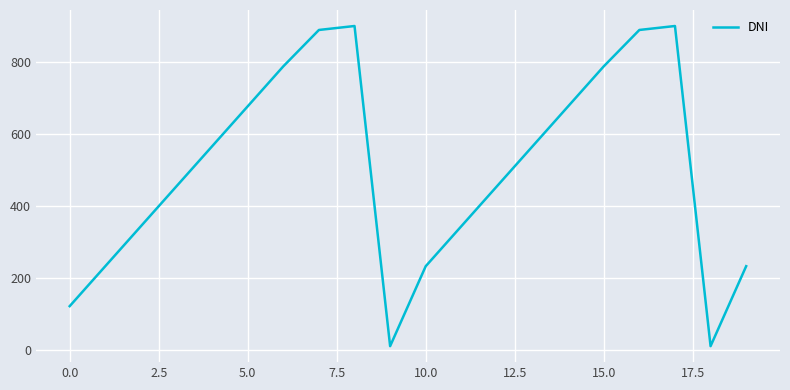

What is the difference between the maximum and minimum values?

889